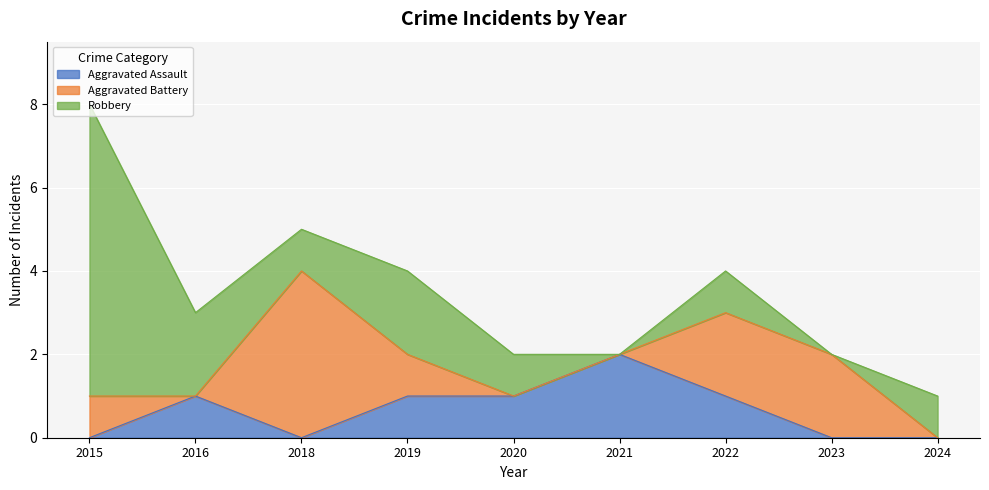

Which series has the widest spread of values?

Robbery